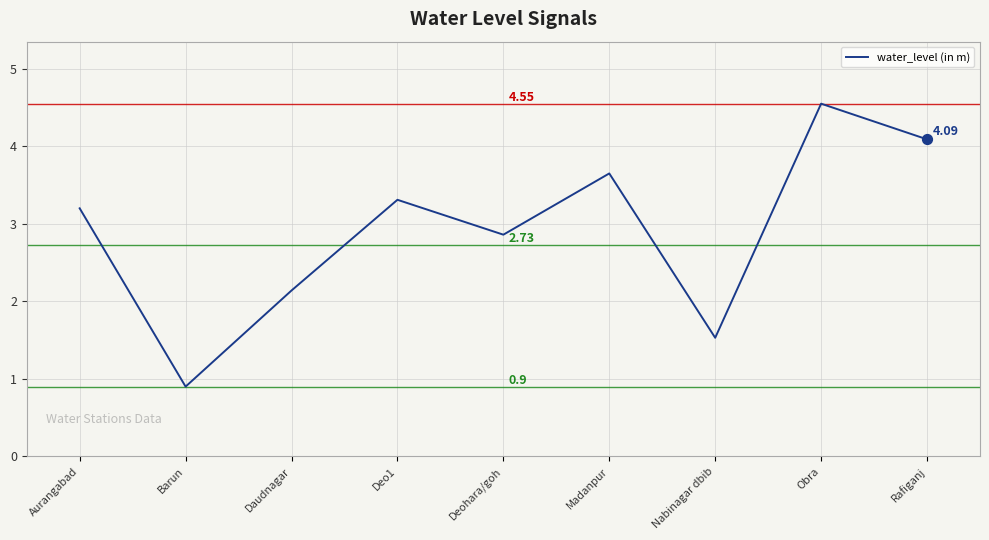

What is the change in value from Aurangabad to Daudnagar?

-1.1